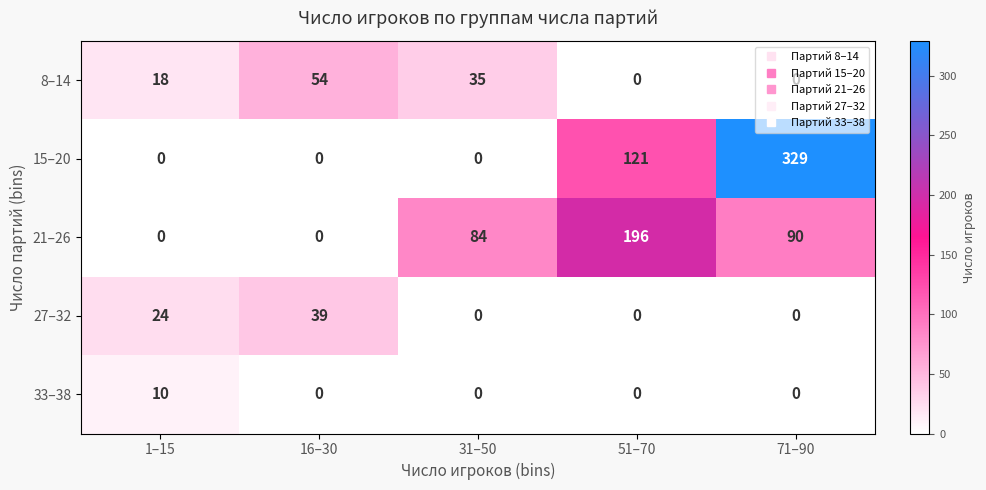

What is the difference between the maximum and second lowest values in the 27–32 series?

39